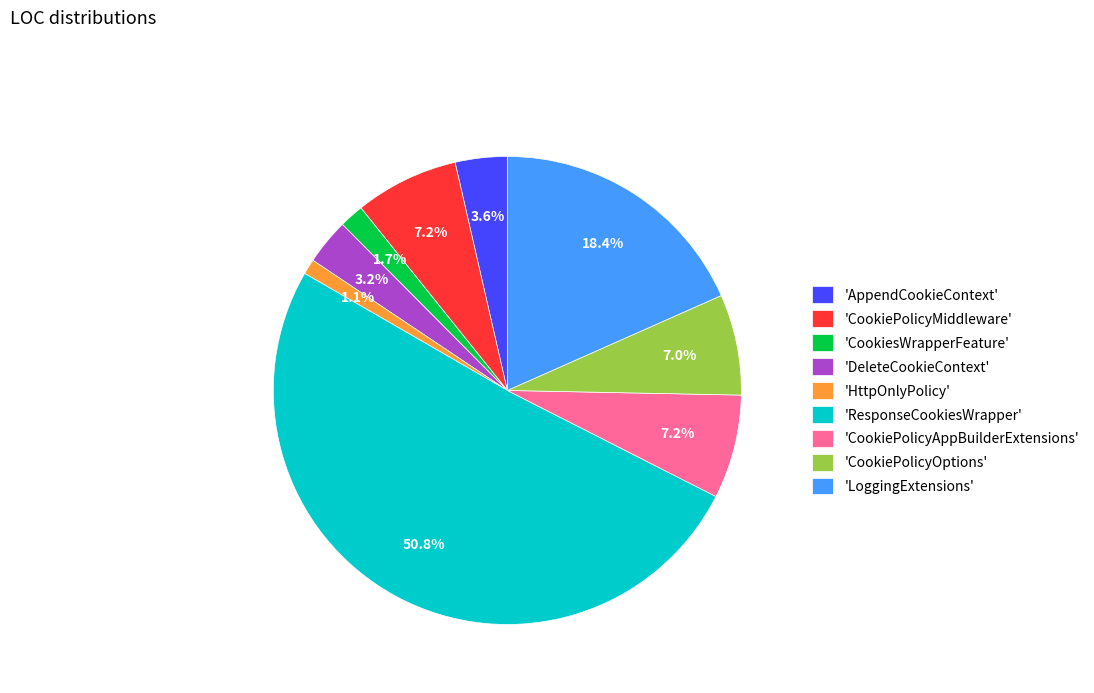

Which category has the smallest portion of the pie?

'HttpOnlyPolicy'